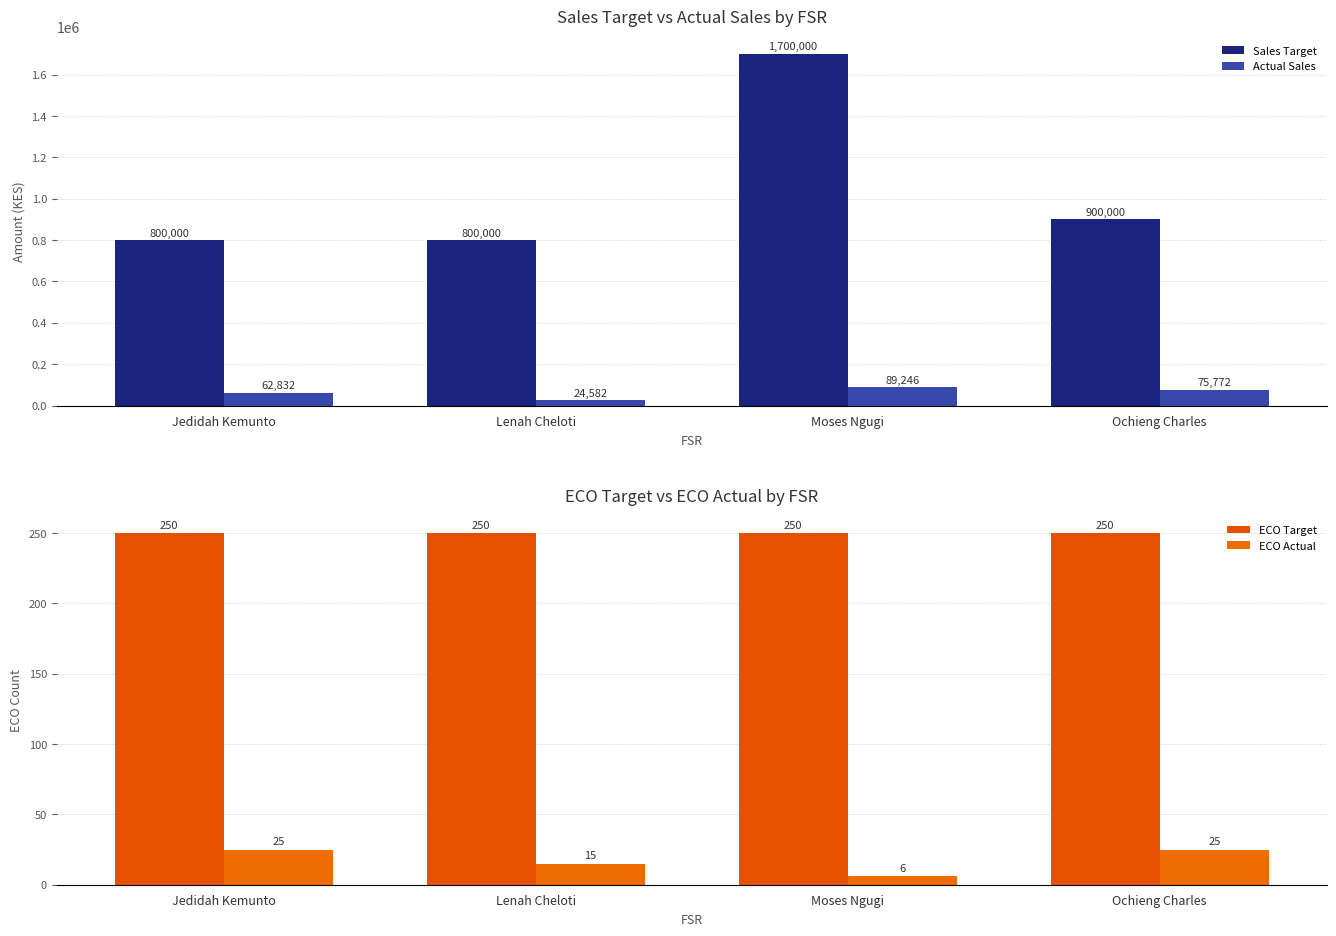

At which category is the sum across all series the highest?

Moses Ngugi